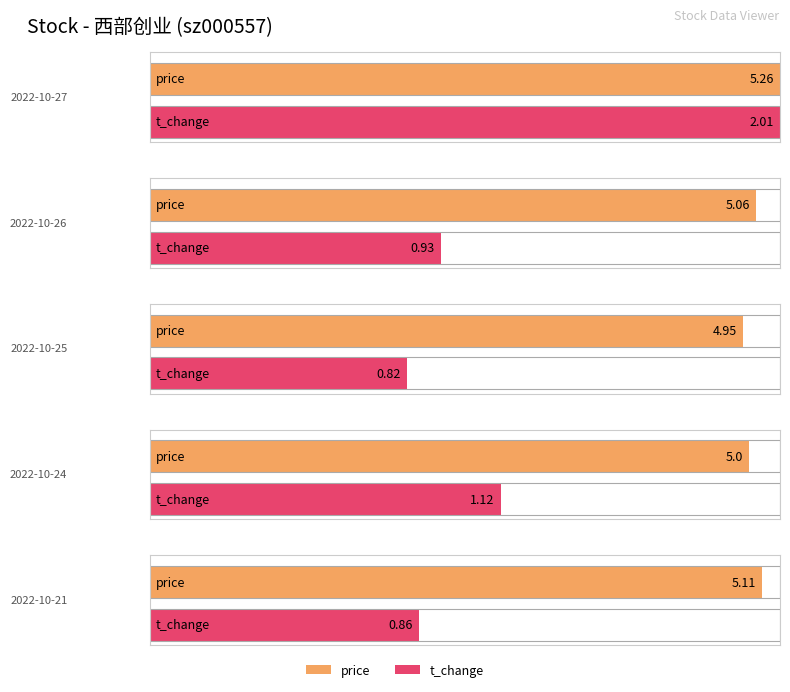

At which label does price reach its minimum?

2022-10-25